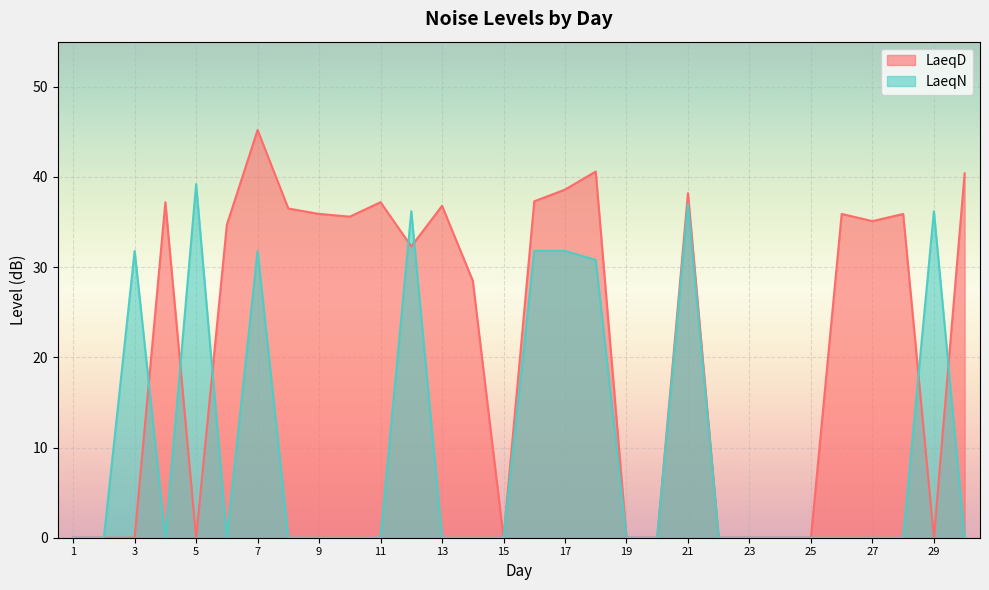

Reading left to right, extract all data points from this chart.

LaeqD: 1=0.0	2=0.0	3=0.0	4=37.2	5=0.0	6=34.7	7=45.2	8=36.5	9=35.9	10=35.6	11=37.2	12=32.3	13=36.8	14=28.5	15=0.0	16=37.3	17=38.6	18=40.6	19=0.0	20=0.0	21=38.2	22=0.0	23=0.0	24=0.0	25=0.0	26=35.9	27=35.1	28=35.9	29=0.0	30=40.4
LaeqN: 1=0.0	2=0.0	3=31.8	4=0.0	5=39.2	6=0.0	7=31.8	8=0.0	9=0.0	10=0.0	11=0.0	12=36.2	13=0.0	14=0.0	15=0.0	16=31.8	17=31.8	18=30.8	19=0.0	20=0.0	21=37.0	22=0.0	23=0.0	24=0.0	25=0.0	26=0.0	27=0.0	28=0.0	29=36.2	30=0.0